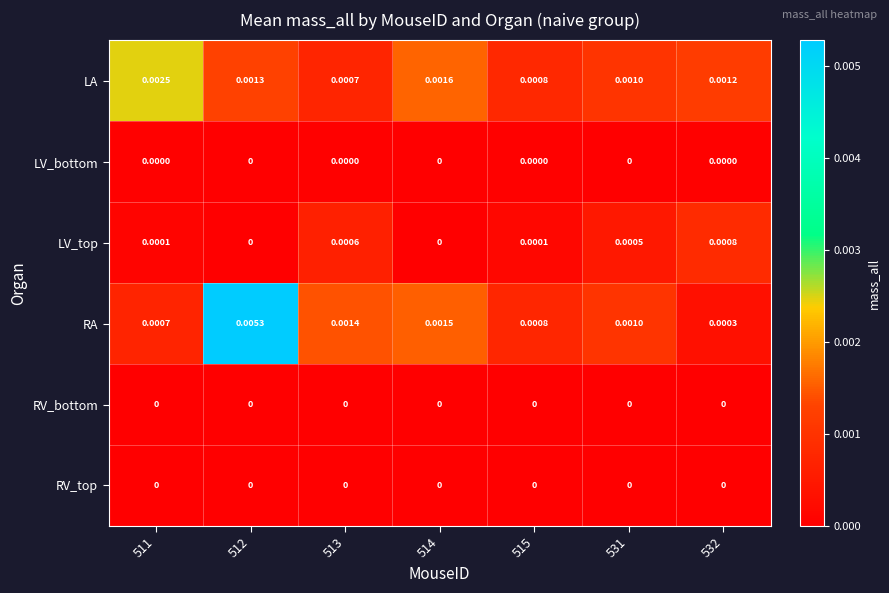

Which series changed the most between 511 and 514?

LA